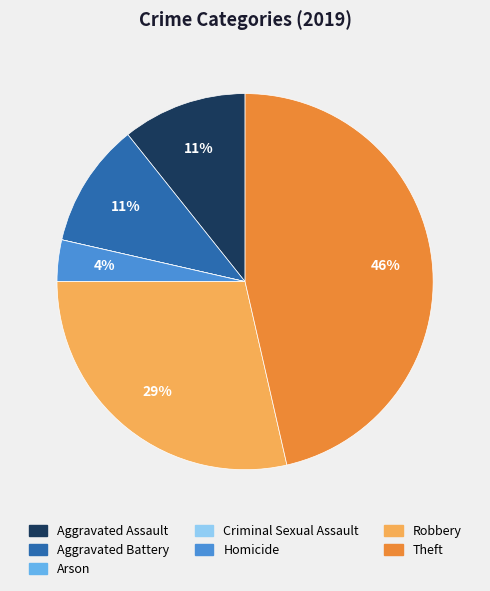

Is there any slice that represents more than half of the pie?

No